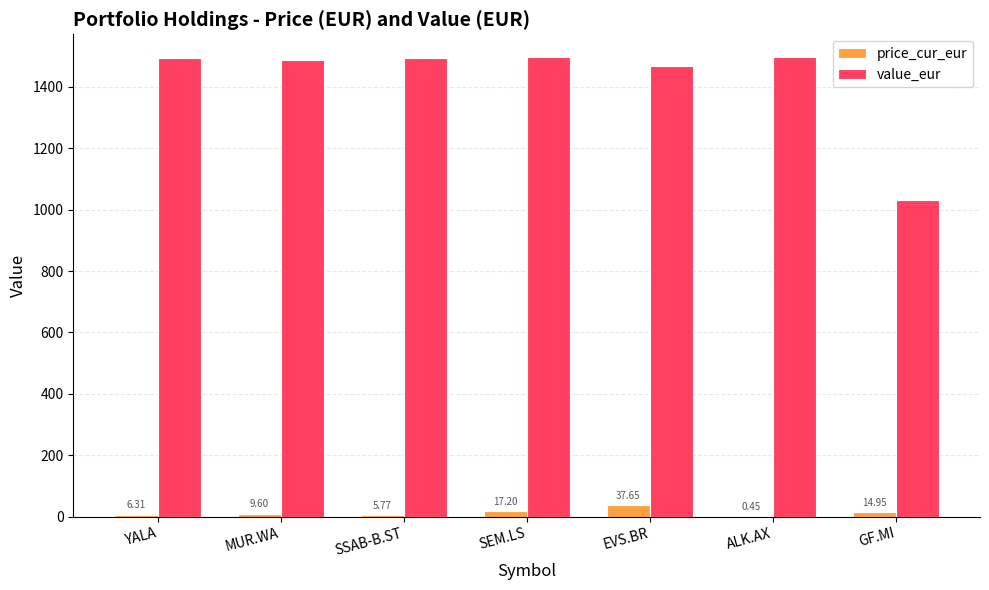

What are all the series names shown in the legend?

price_cur_eur, value_eur